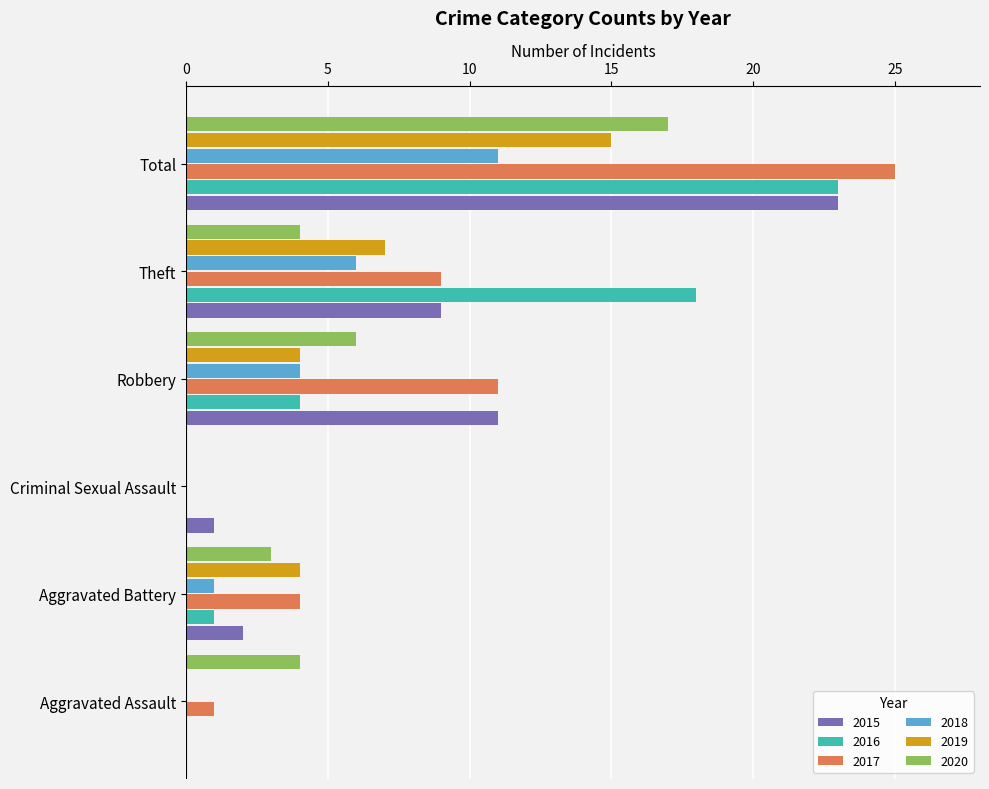

The 2019 series shows 15 at Total. True or false?

True